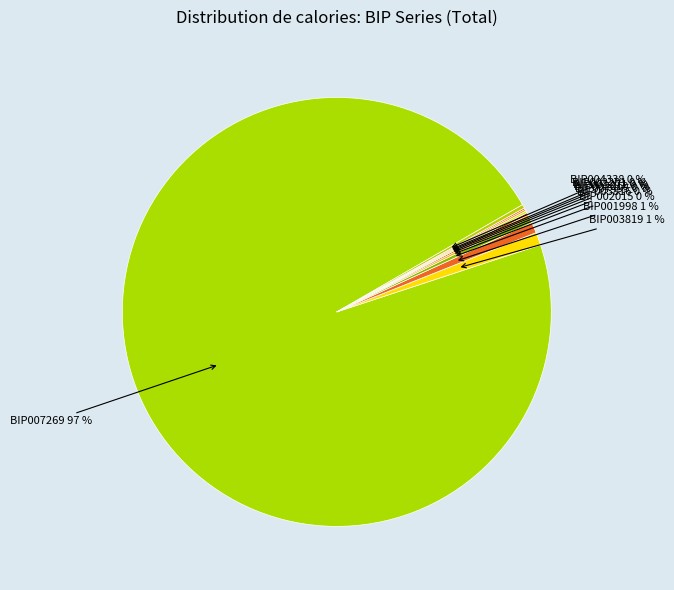

Approximately how many times larger is the value at BIP001998 compared to BIP002015?

2.0